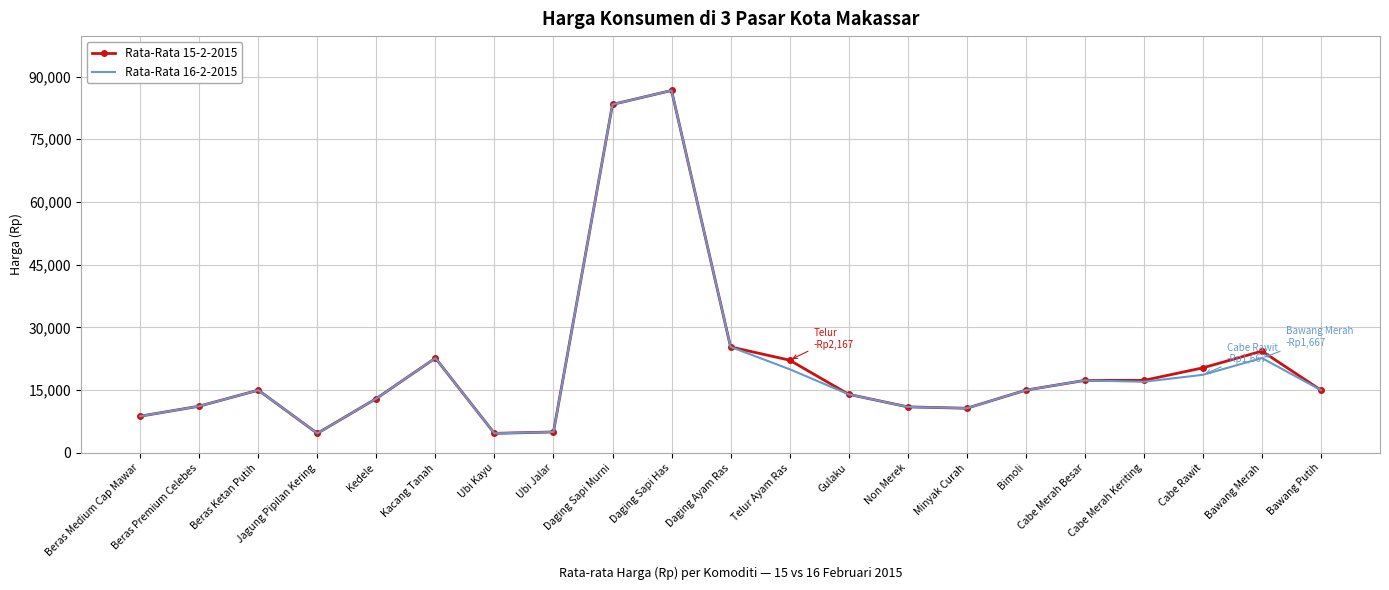

How many values in the Rata-Rata 15-2-2015 series are below 15000?

9